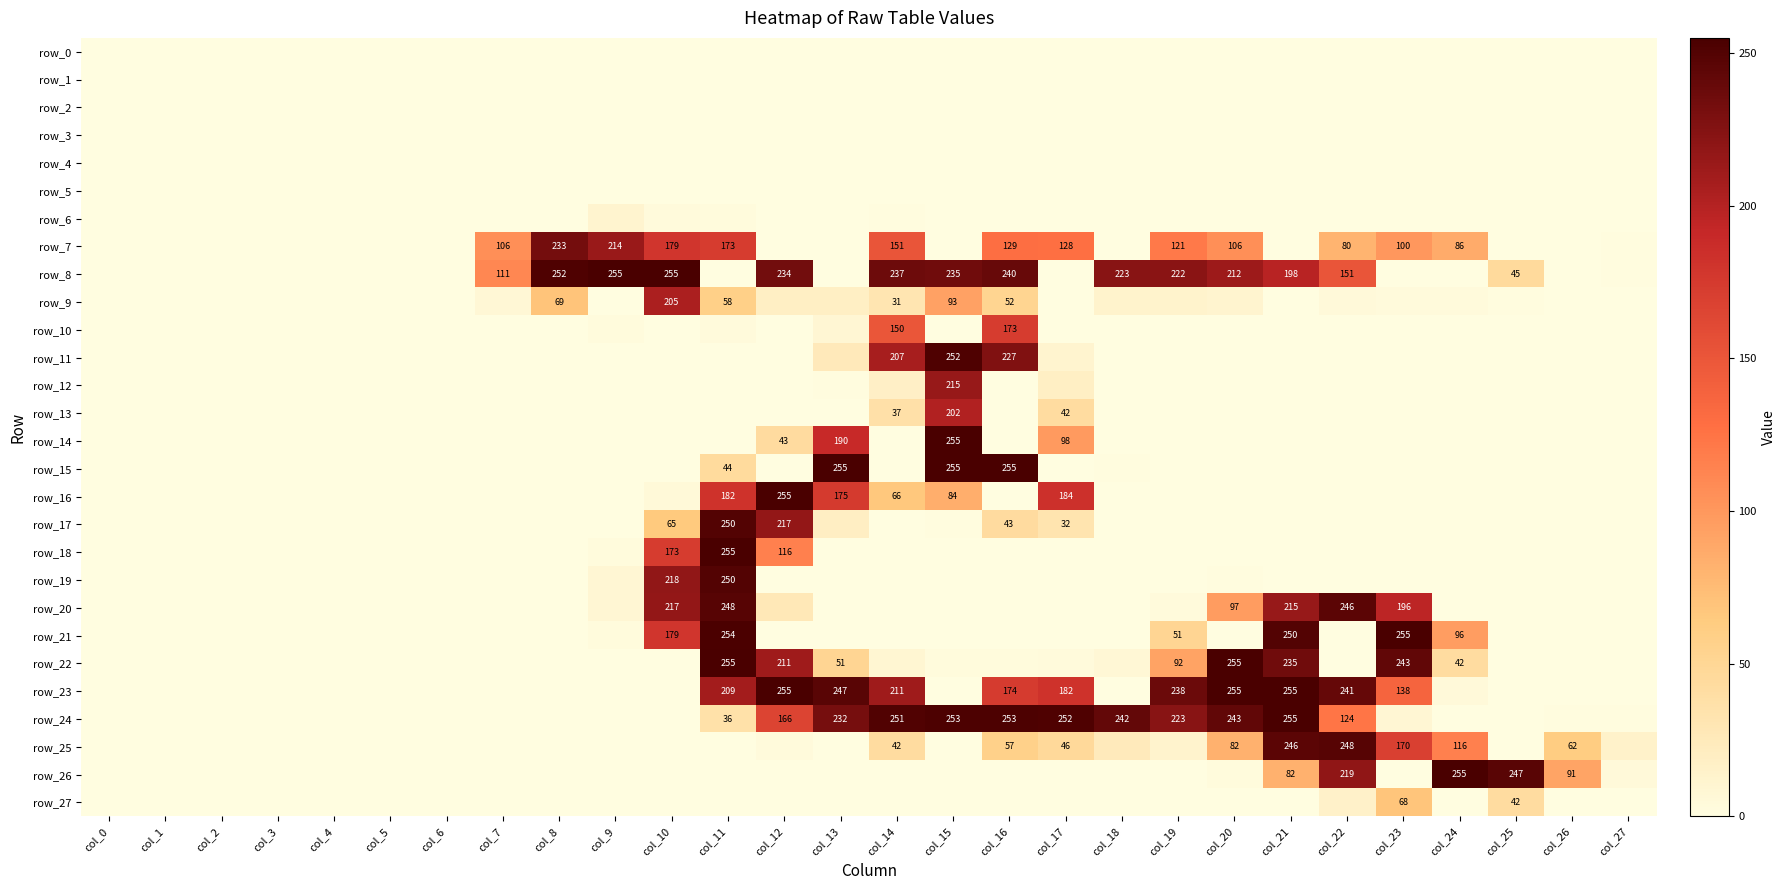

Between col_2 and col_17, which series saw the biggest shift?

row_24